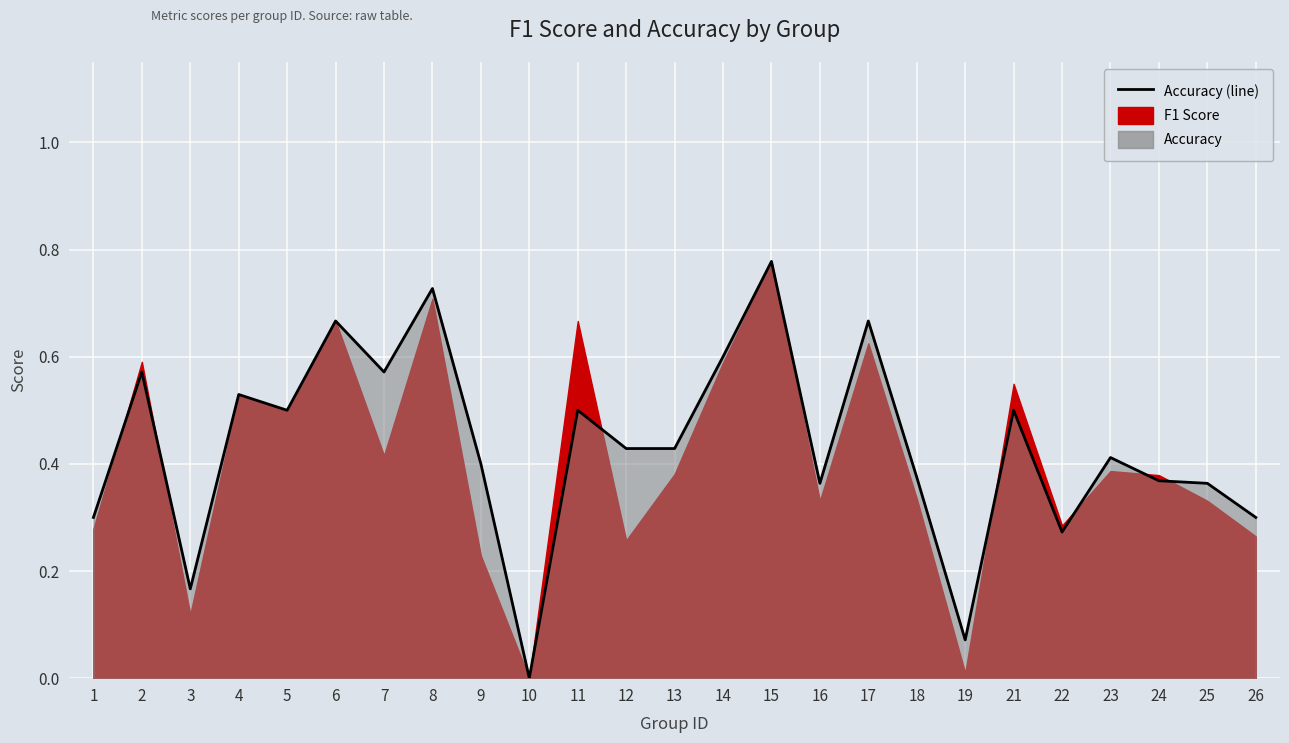

Reading right to left, list all the values displayed in this chart.

26=0.3	25=0.4	24=0.4	23=0.4	22=0.3	21=0.5	19=0.1	18=0.4	17=0.7	16=0.4	15=0.8	14=0.6	13=0.4	12=0.4	11=0.5	10=0.0	9=0.4	8=0.7	7=0.6	6=0.7	5=0.5	4=0.5	3=0.2	2=0.6	1=0.3